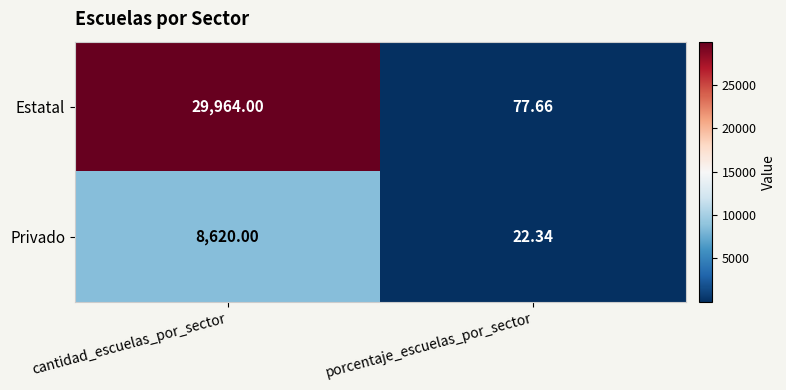

List the series in order of their peak value, lowest first.

Privado, Estatal